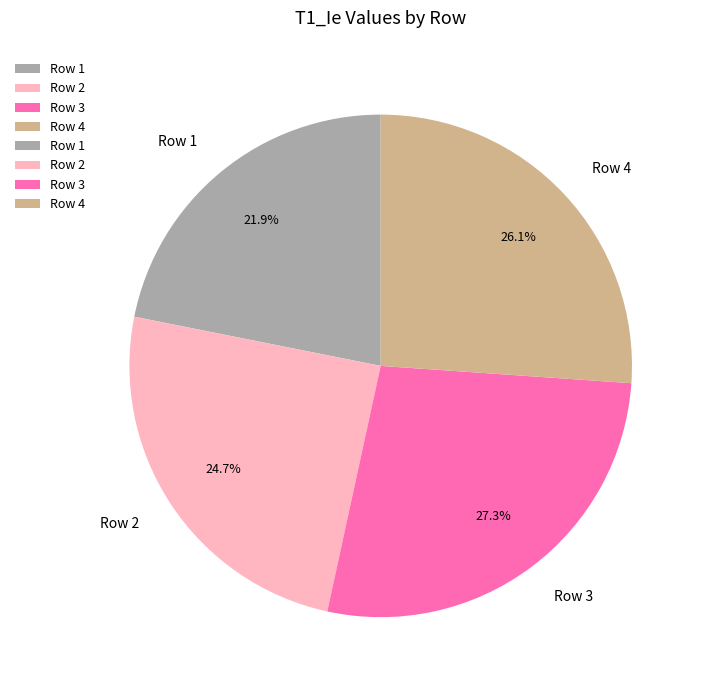

Is it true that Row 1 is 22% of the pie?

True